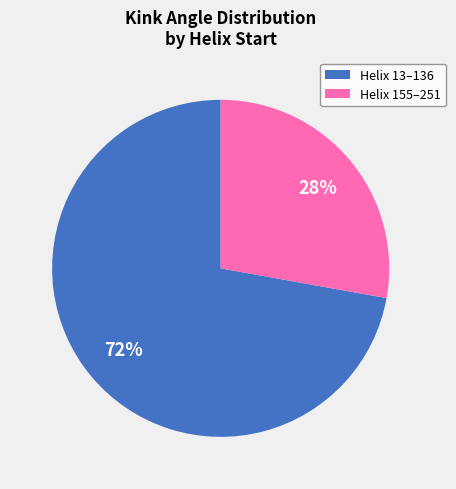

Is there a majority slice in this chart?

Yes